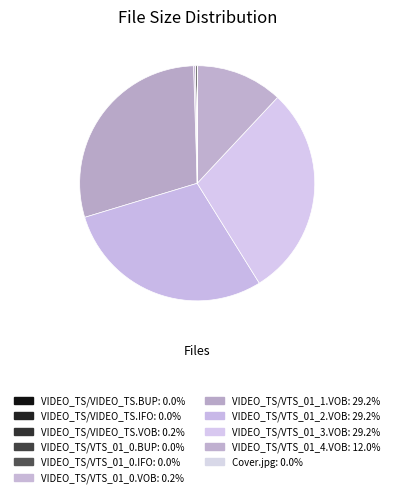

Is the sum of VIDEO_TS/VTS_01_3.VOB and VIDEO_TS/VTS_01_4.VOB greater than half?

No